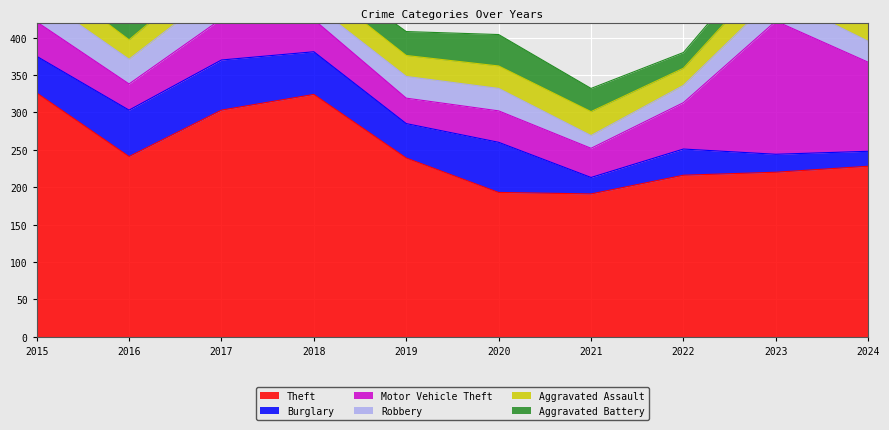

What is the total value across all series at 2015?

507